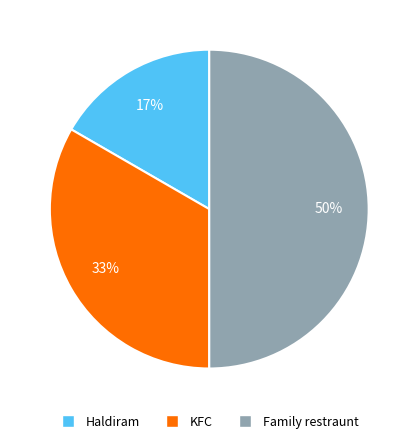

How many segments does this pie chart have?

3